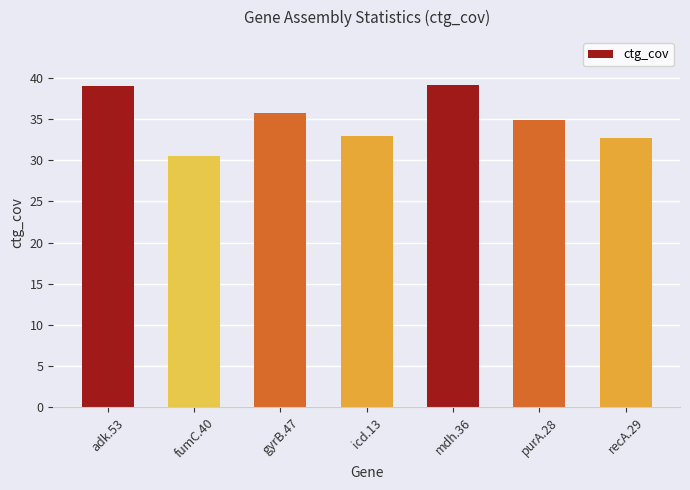

Where does the data first go above 34?

adk.53